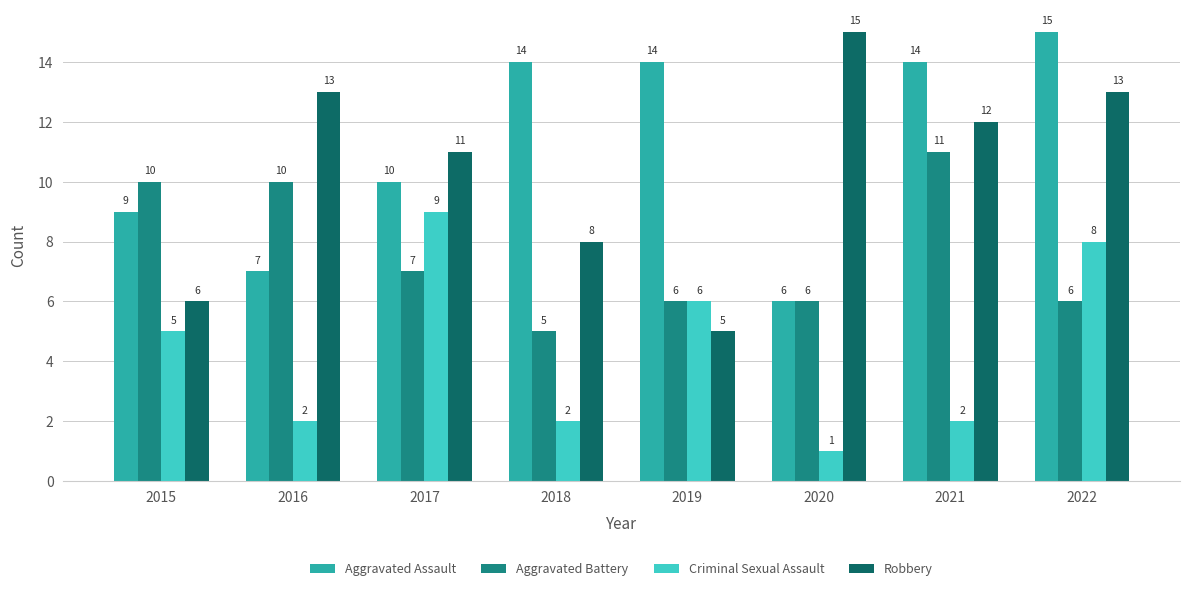

True or false: Aggravated Battery has a value of 18 at 2021.

False